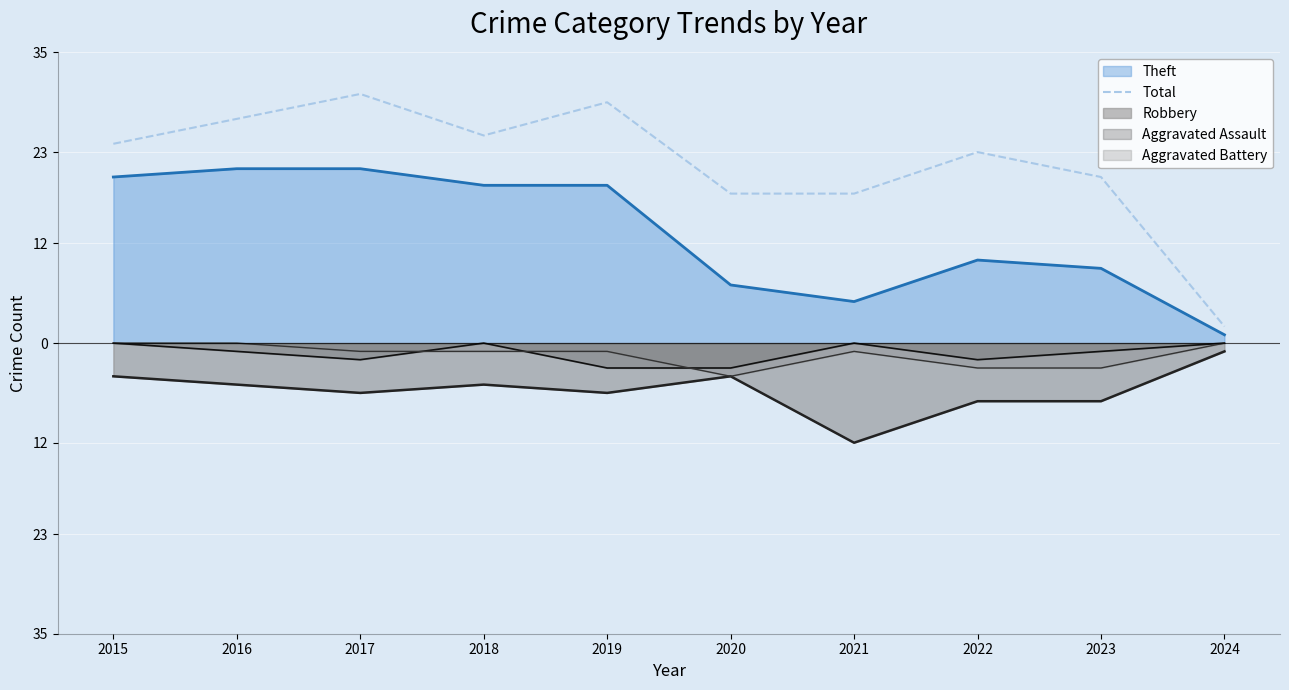

List the labels in order of value, largest first.

2017, 2019, 2016, 2018, 2015, 2022, 2023, 2020, 2021, 2024